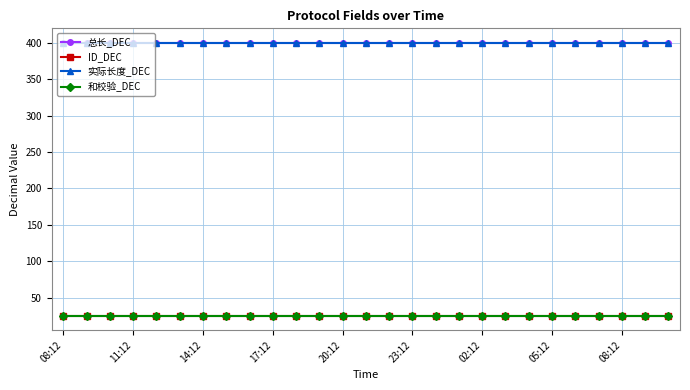

Reading left to right, transcribe all the data shown in this chart.

总长_DEC: 400	400	400	400	400	400	400	400	400	400	400	400	400	400	400	400	400	400	400	400	400	400	400	400	400	400	400
ID_DEC: 25	25	25	25	25	25	25	25	25	25	25	25	25	25	25	25	25	25	25	25	25	25	25	25	25	25	25
实际长度_DEC: 400	400	400	400	400	400	400	400	400	400	400	400	400	400	400	400	400	400	400	400	400	400	400	400	400	400	400
和校验_DEC: 25	25	25	25	25	25	25	25	25	25	25	25	25	25	25	25	25	25	25	25	25	25	25	25	25	25	25